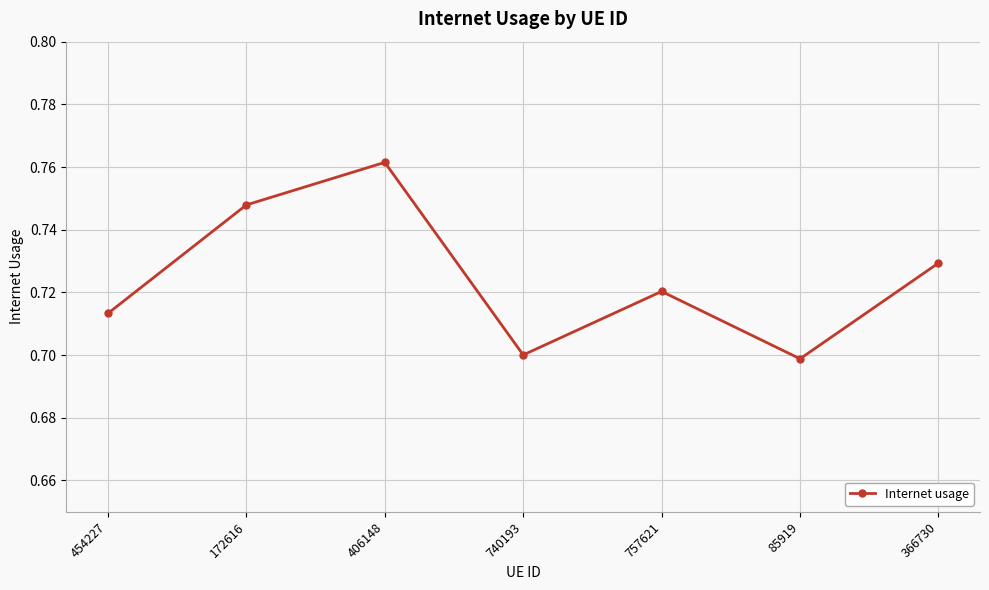

Is it true that the value at 406148 is 1.1?

False